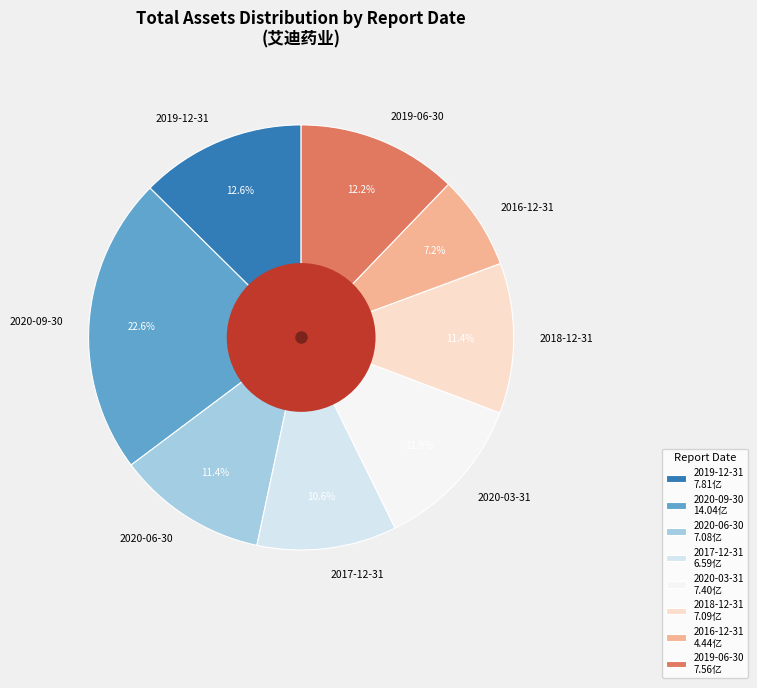

Is 2020-06-30 the majority of the pie?

No